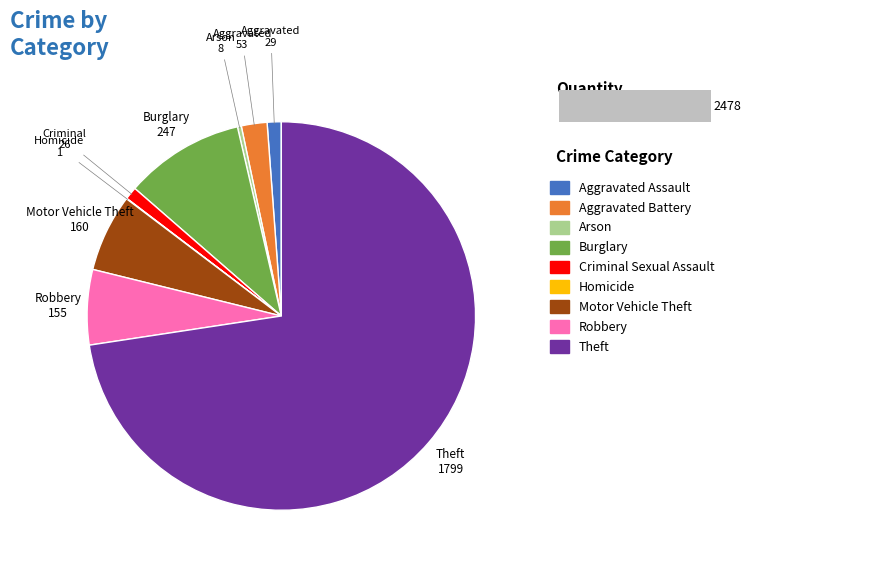

Is it true that Aggravated Assault is 13% of the pie?

False